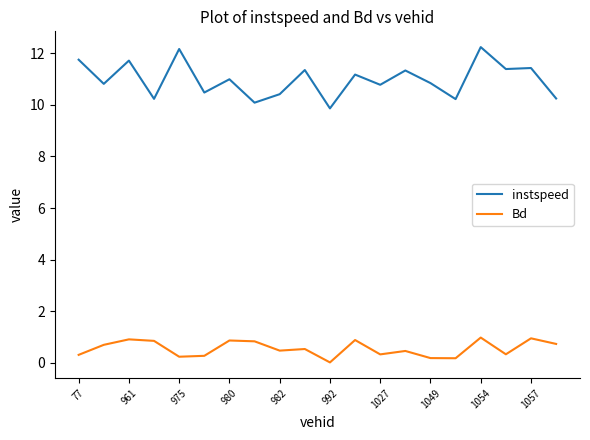

True or false: Bd and instspeed cross at least once.

False